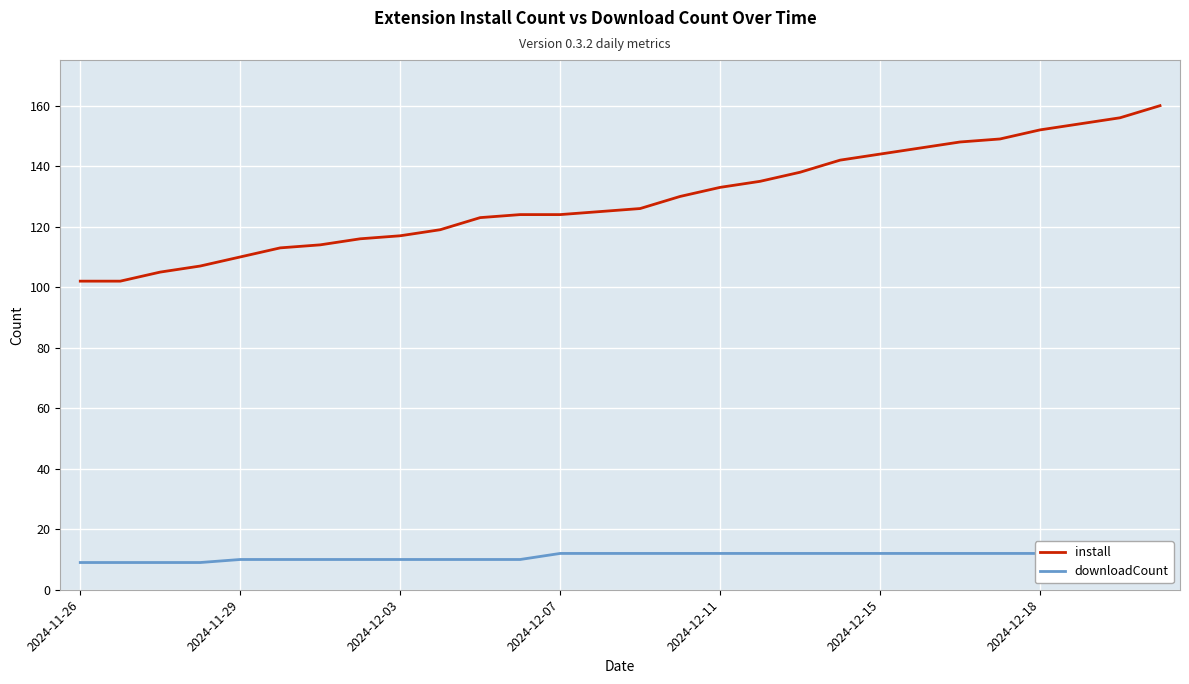

What is the sum of the install values at 2024-12-03 and 2024-12-15?

261